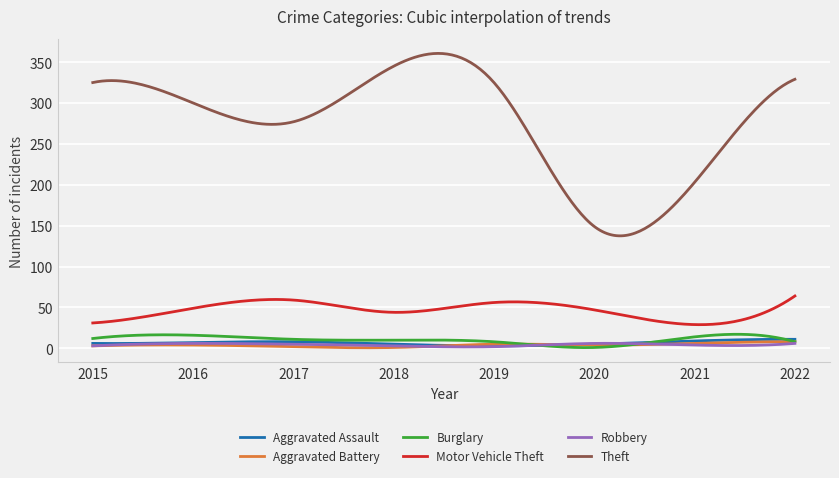

Which series has the largest total across all categories?

Theft